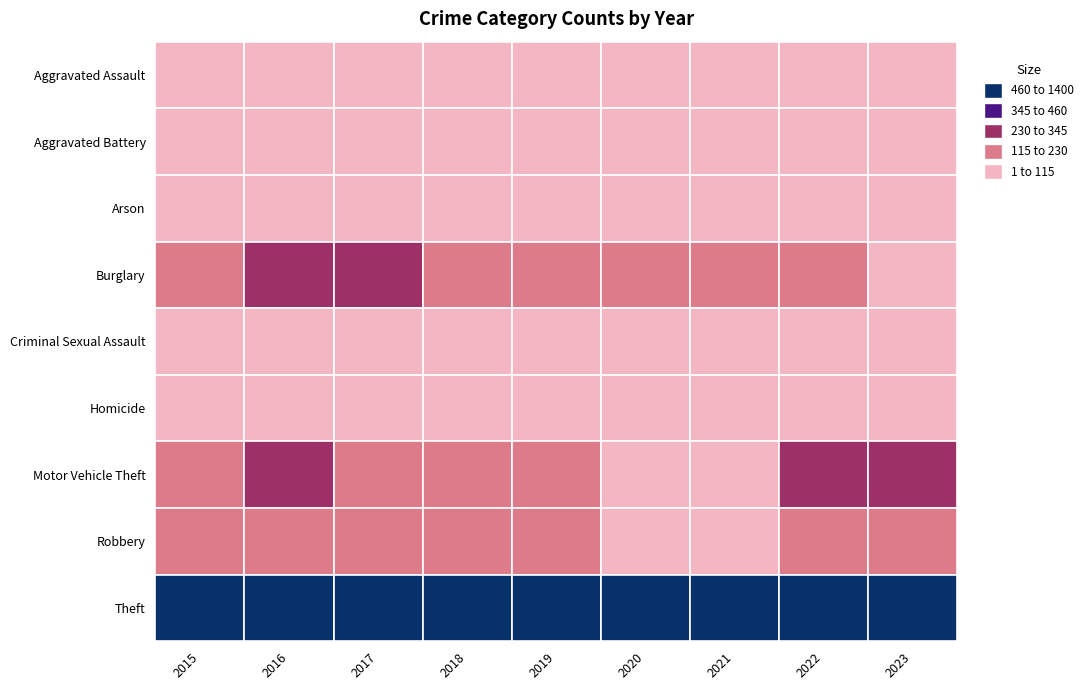

List the series in order of their peak value, lowest first.

Homicide, Arson, Criminal Sexual Assault, Aggravated Battery, Aggravated Assault, Robbery, Burglary, Motor Vehicle Theft, Theft